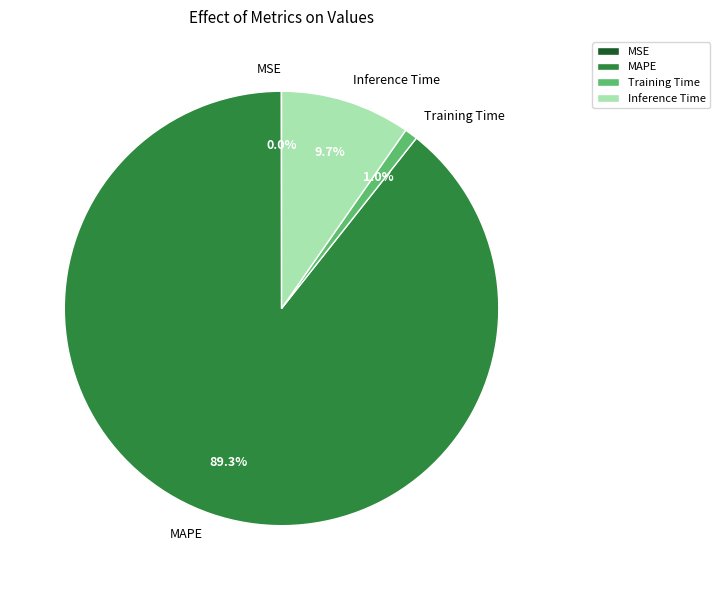

Is there any slice that represents more than half of the pie?

Yes